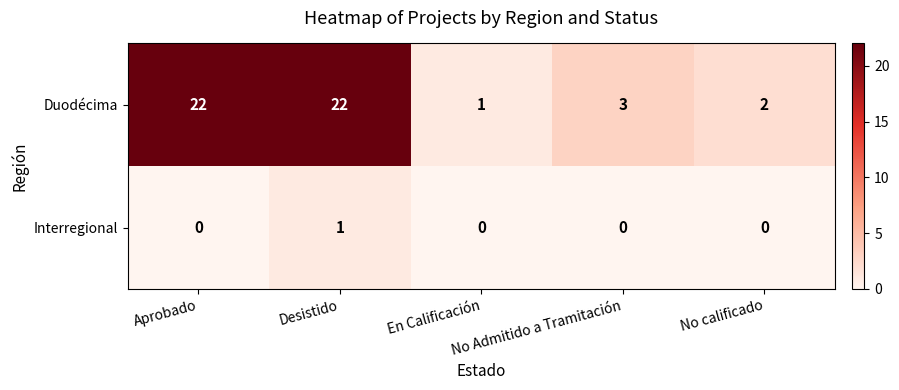

Which series has the largest total across all categories?

Duodécima